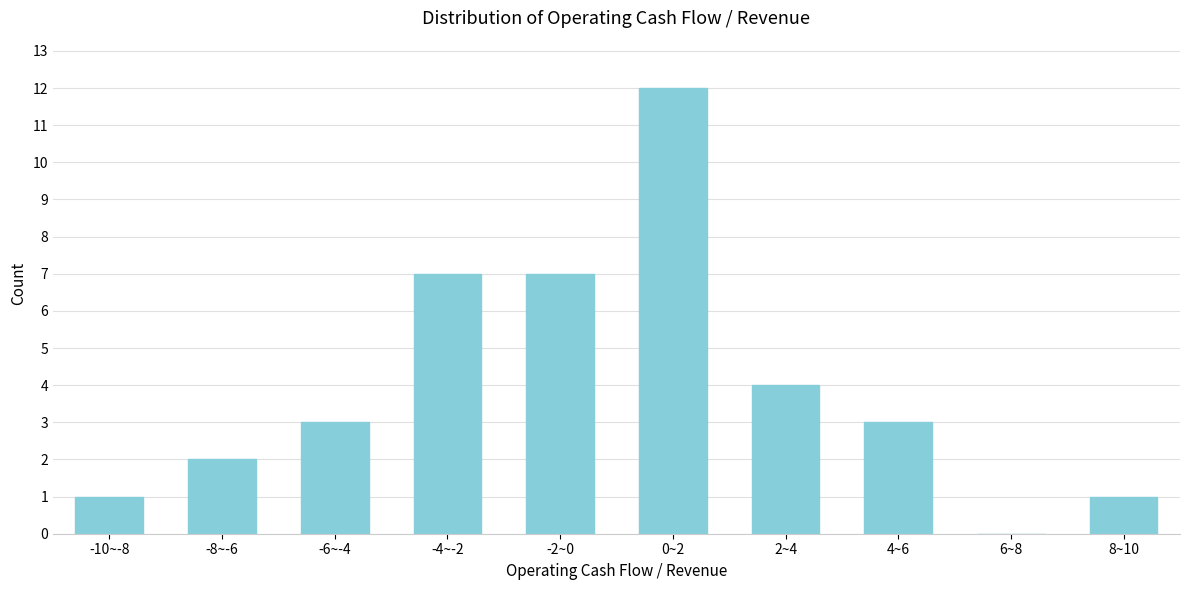

Reading left to right, transcribe all the data shown in this chart.

-10~-8=1	-8~-6=2	-6~-4=3	-4~-2=7	-2~0=7	0~2=12	2~4=4	4~6=3	6~8=0	8~10=1